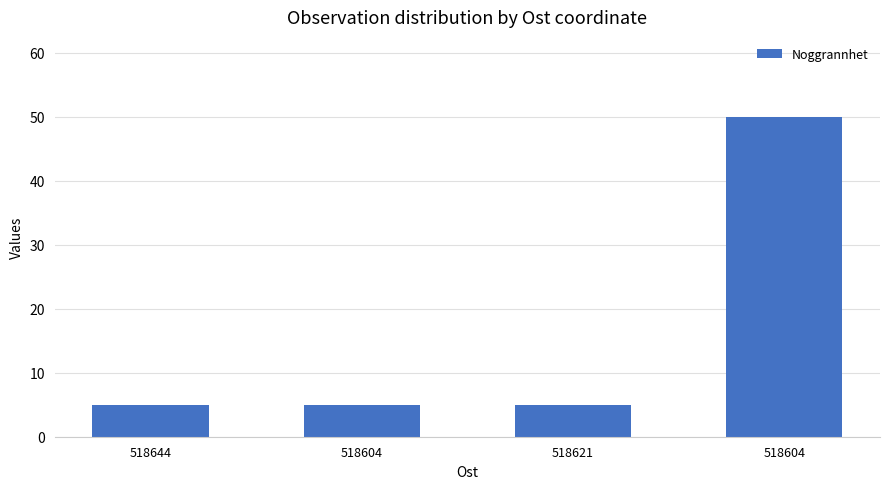

How many distinct data groups are displayed?

1